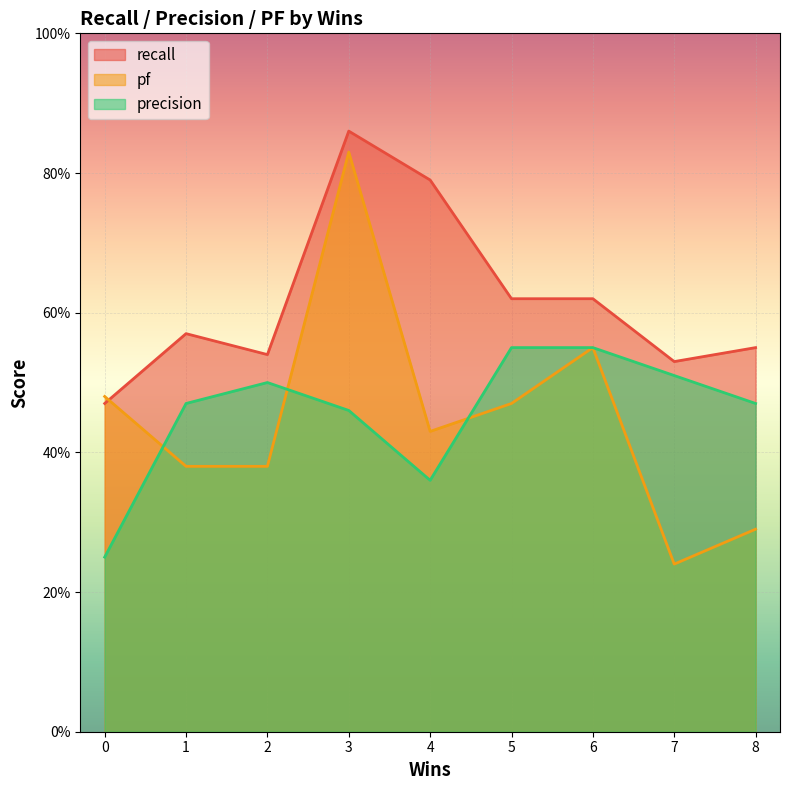

What is the value of the pf point at the 8th from the left?

0.2